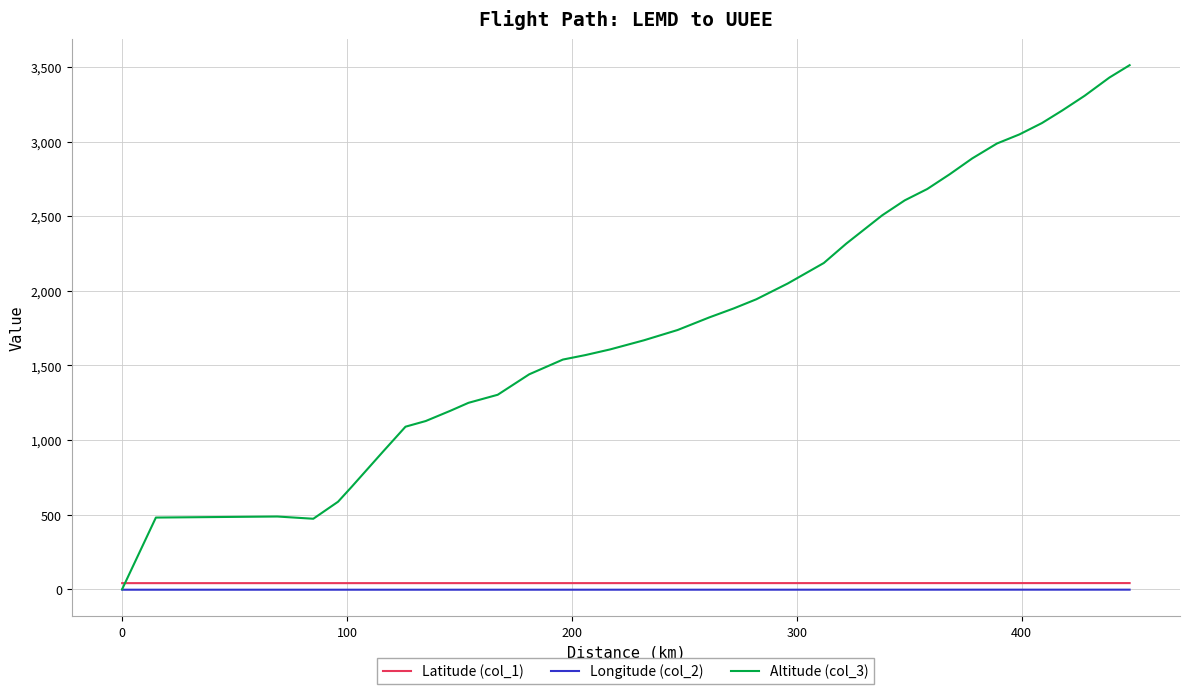

Which series has the largest total across all categories?

Altitude (col_3)